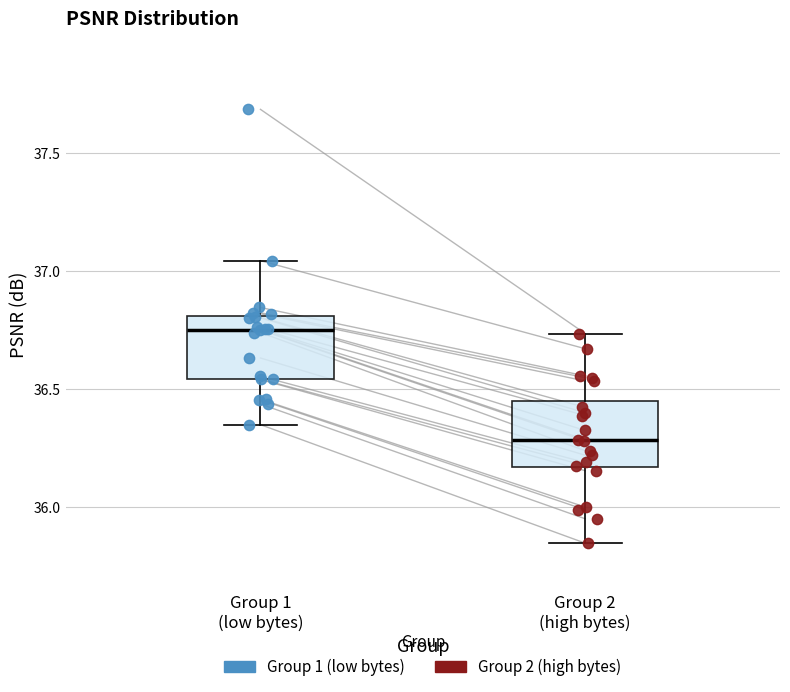

Where does the lower whisker of the box for Group 2 (high bytes) end on the y-axis? The values are not printed on the chart, so give them approximately, as read against the axis.

35.85